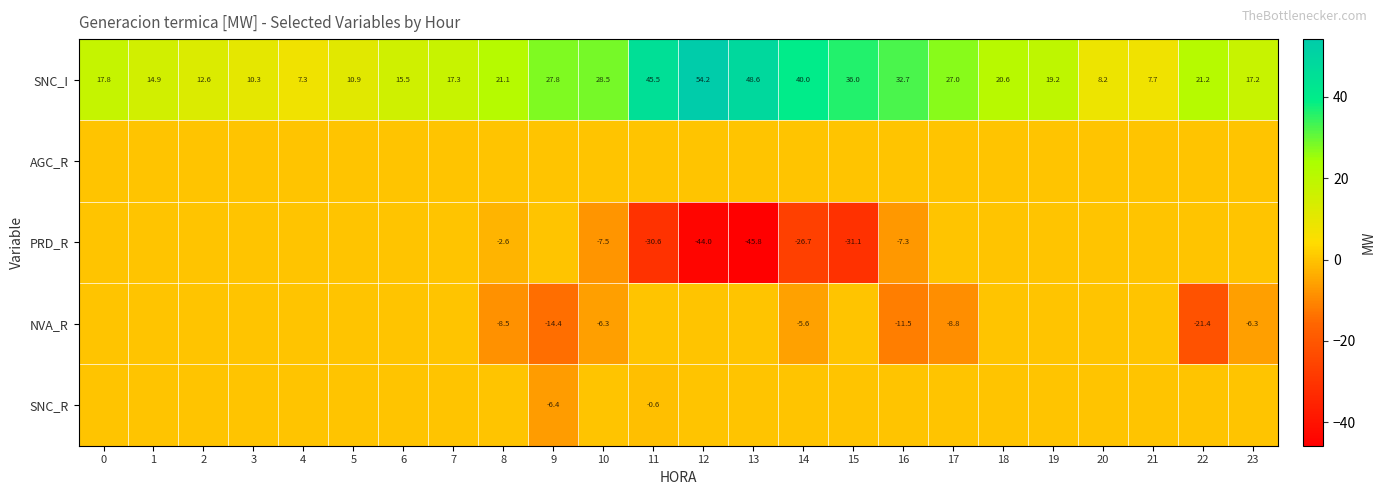

At which label is SNC_I closest to 30?

10